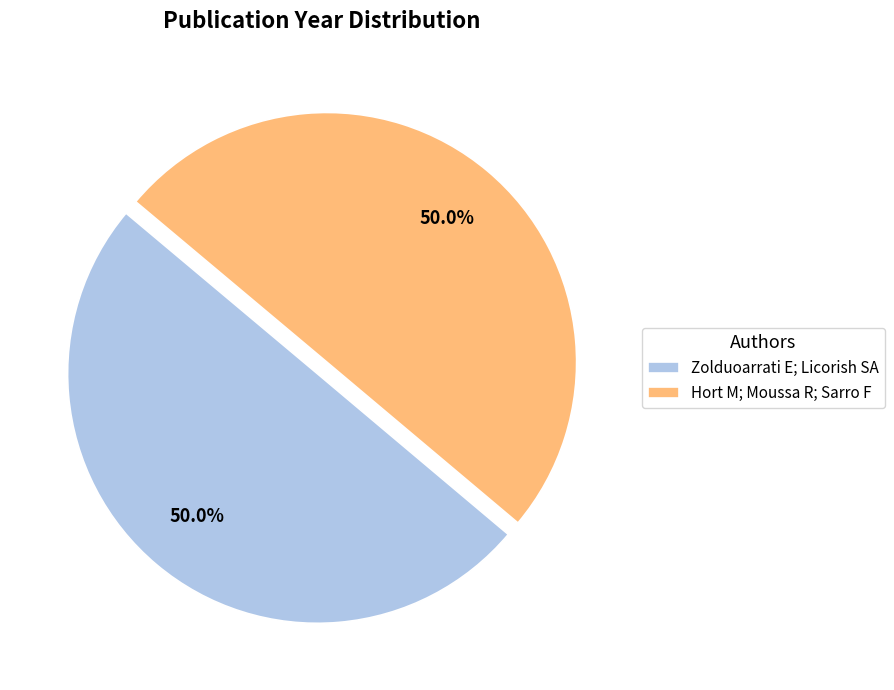

What percentage is the Hort M; Moussa R; Sarro F slice, to the nearest percent?

50%